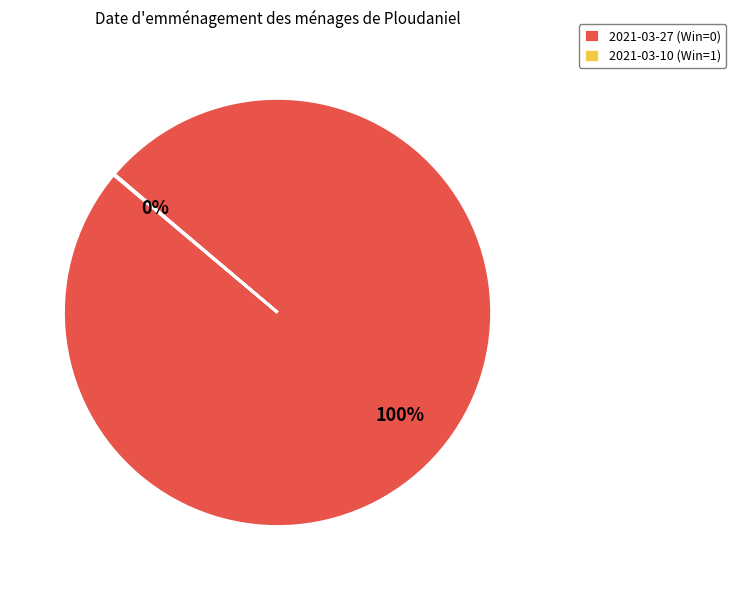

What is the largest slice in the pie chart?

2021-03-27 (Win=0)